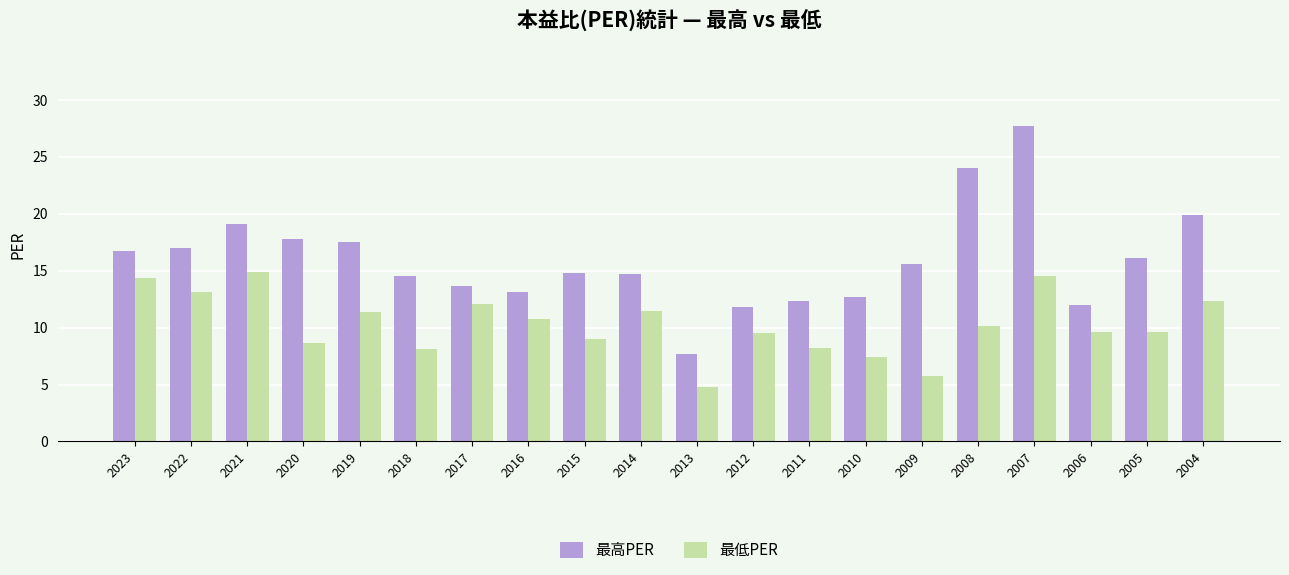

Which series has the largest total across all categories?

最高PER